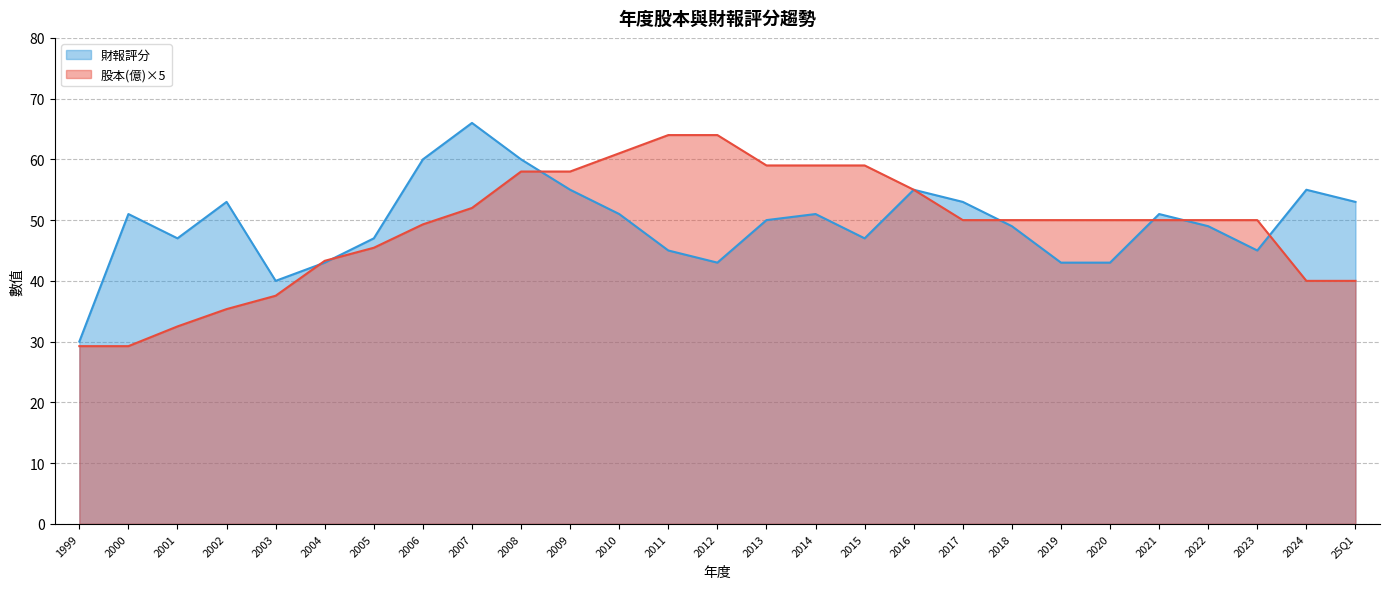

What is the approximate value of 股本(億) at 2002?

7.1